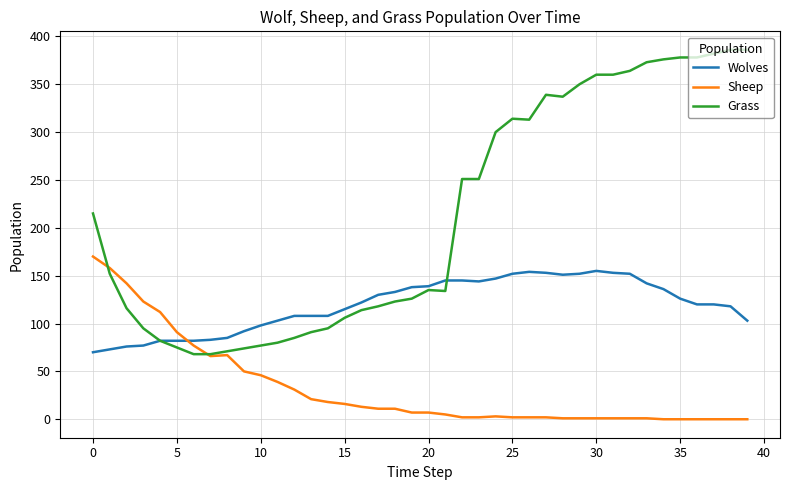

List the series in order of their overall mean, highest first.

Grass, Wolves, Sheep